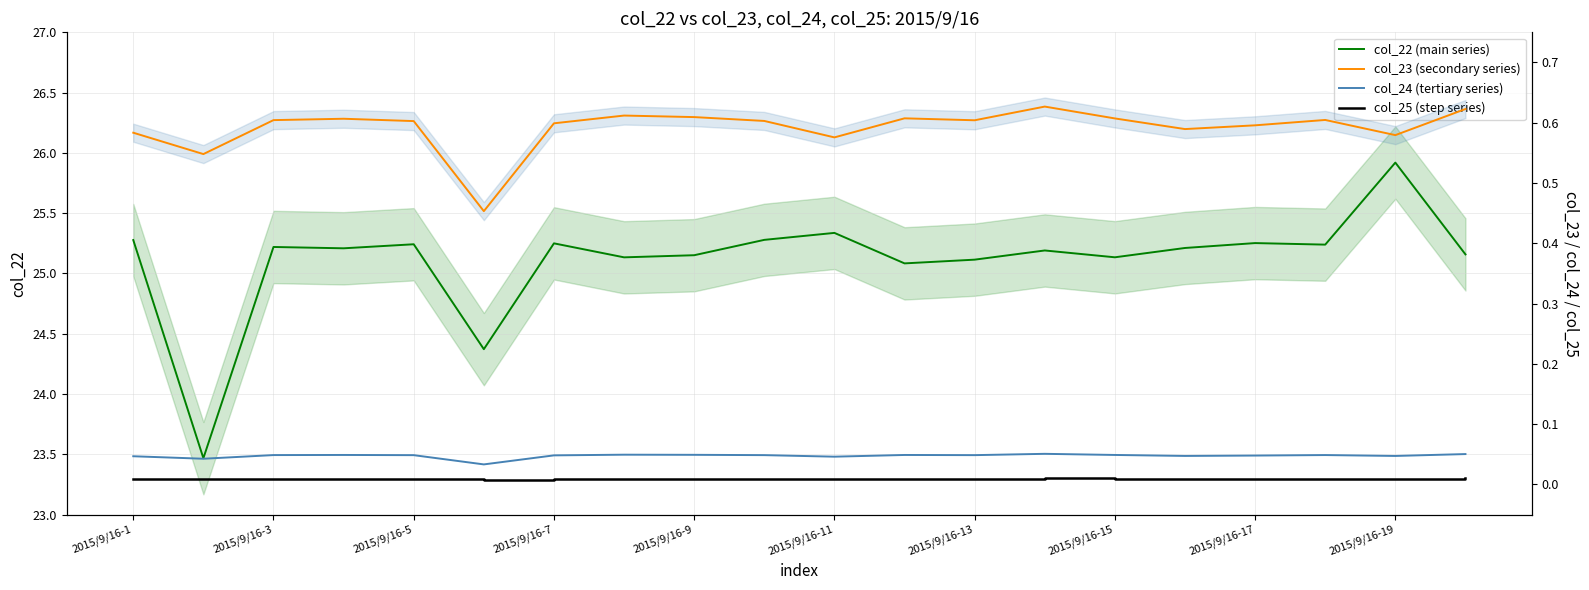

True or false: col_24 (tertiary series) and col_25 (step series) cross at least once.

False